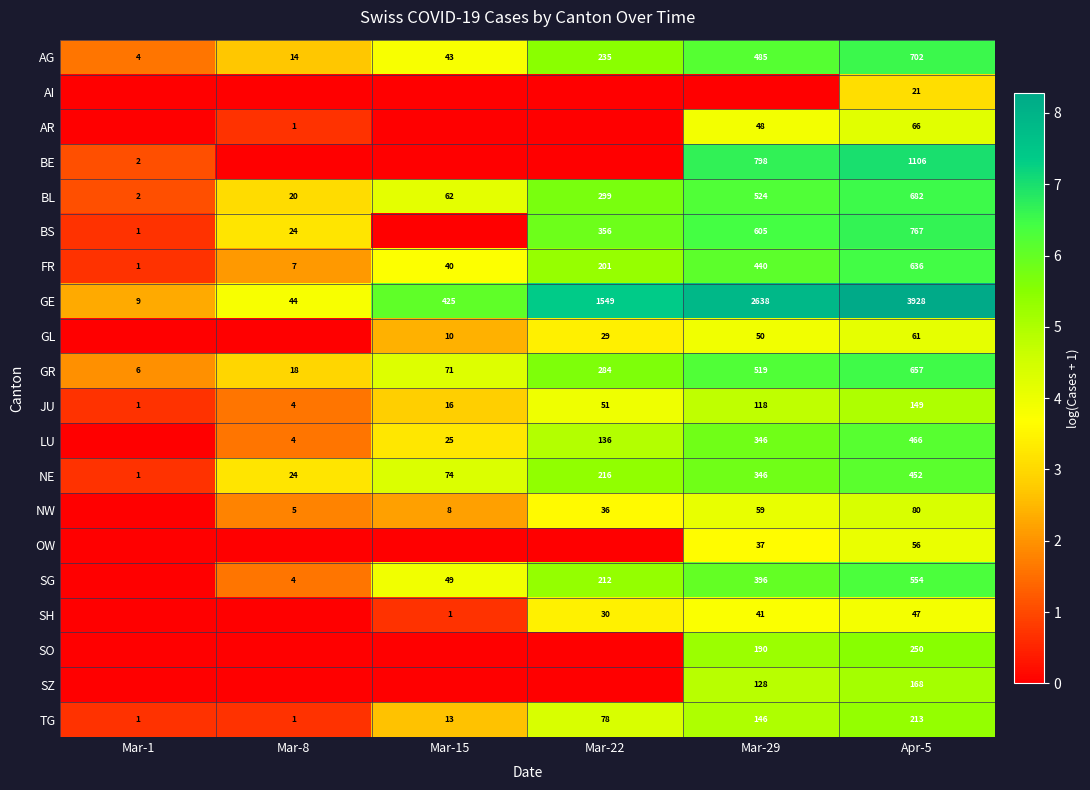

What is the difference between the GR values at Mar-15 and Apr-5?

586